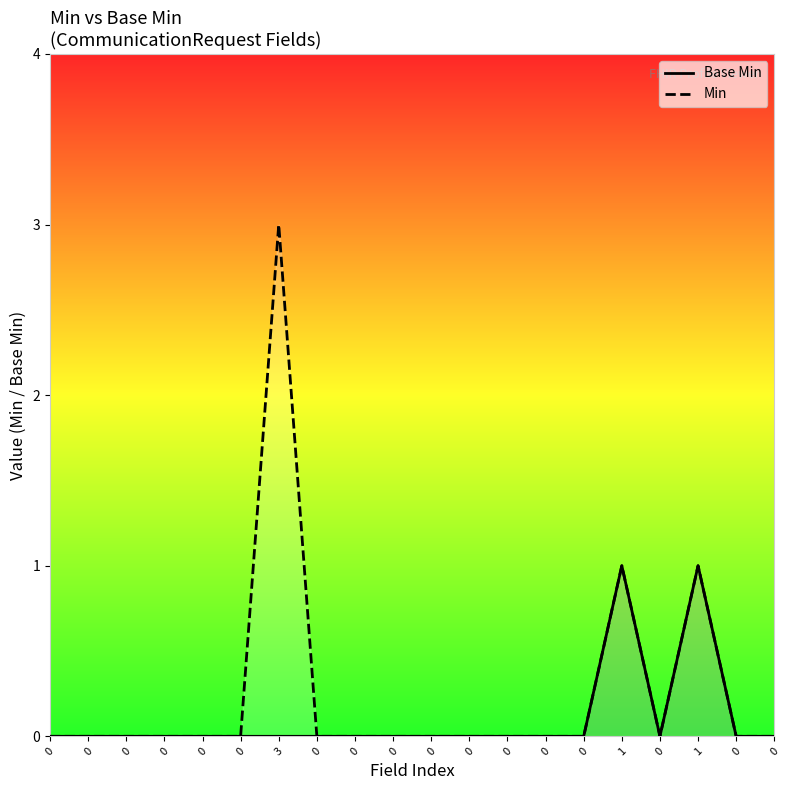

What is the difference between the maximum and second lowest values in the Base Min series?

1